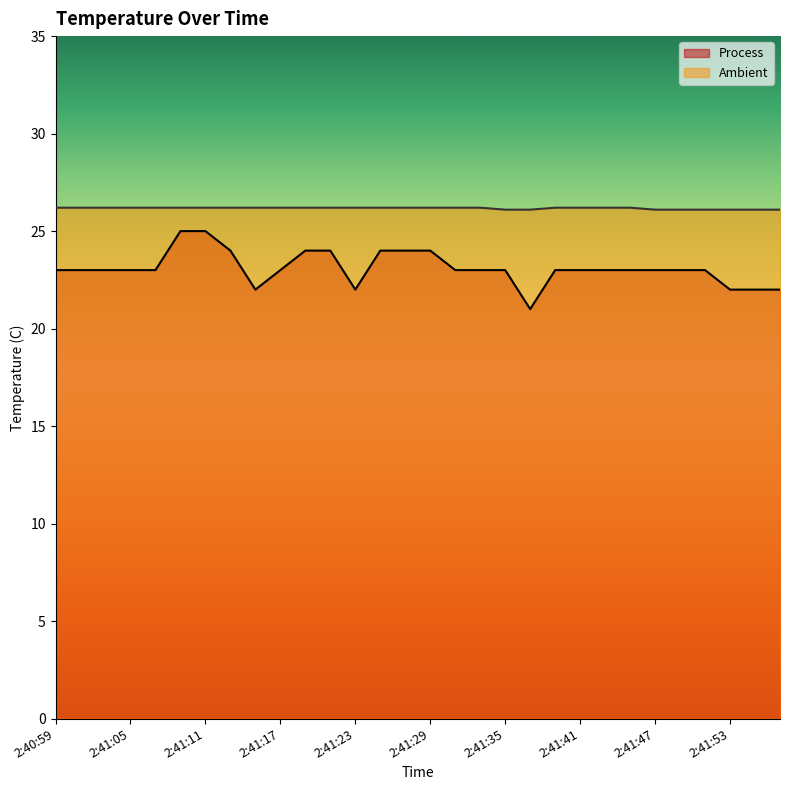

How many lines are shown in the chart?

2